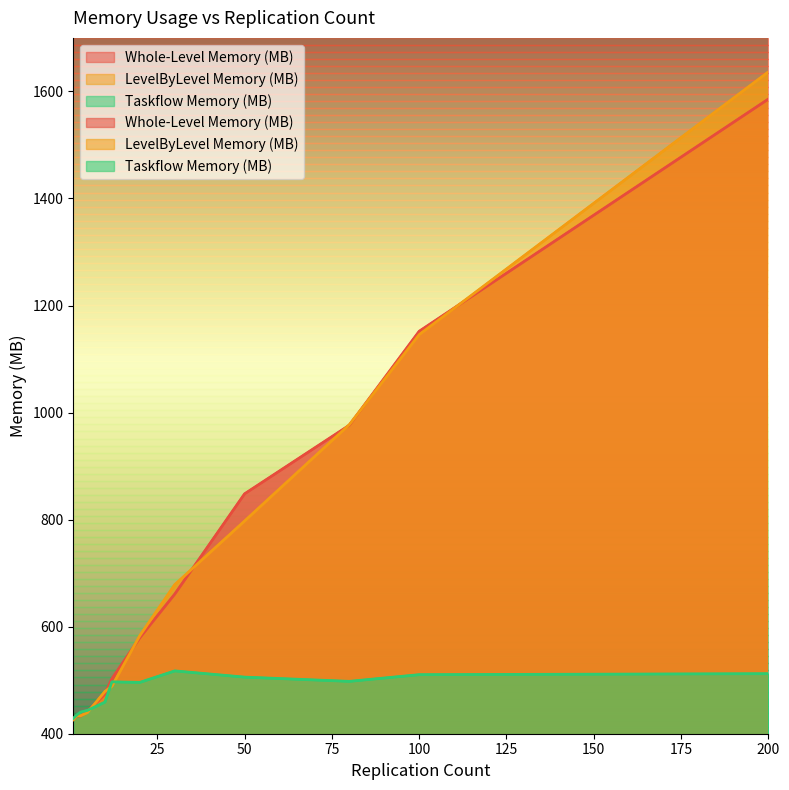

What is the value of the LevelByLevel Memory (MB) point at the 10th from the left?

977.5